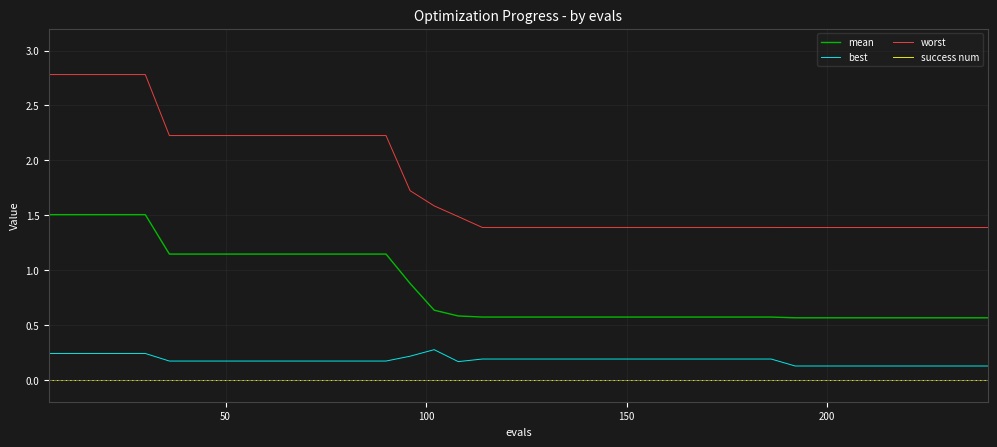

What is the maximum value shown in the chart?

2.8